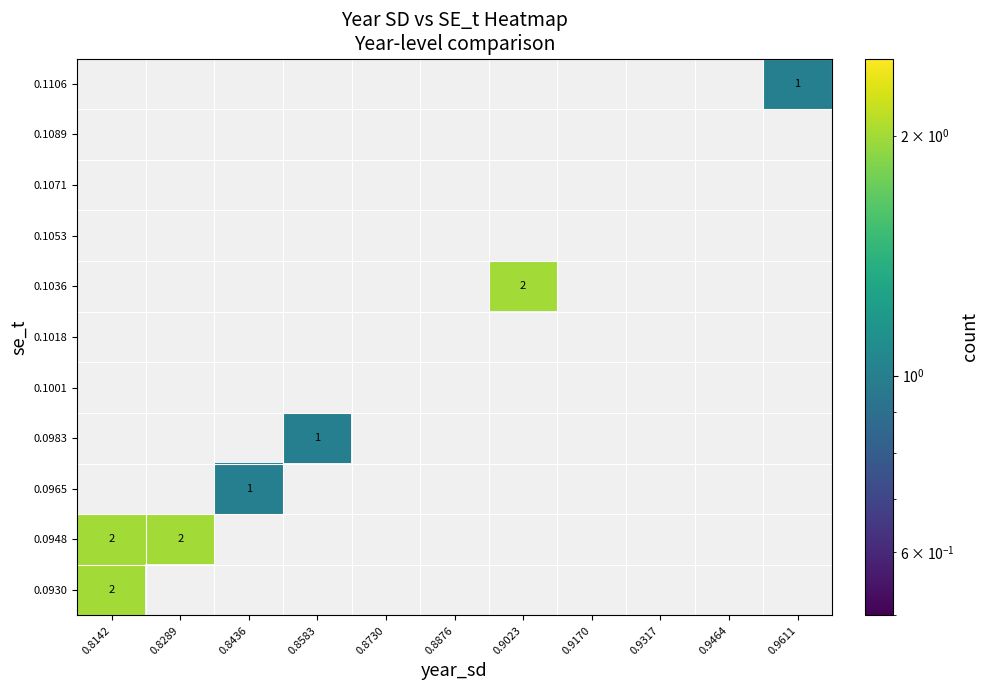

The value of 0.0948 at 0.8142 is 1. True or false?

False